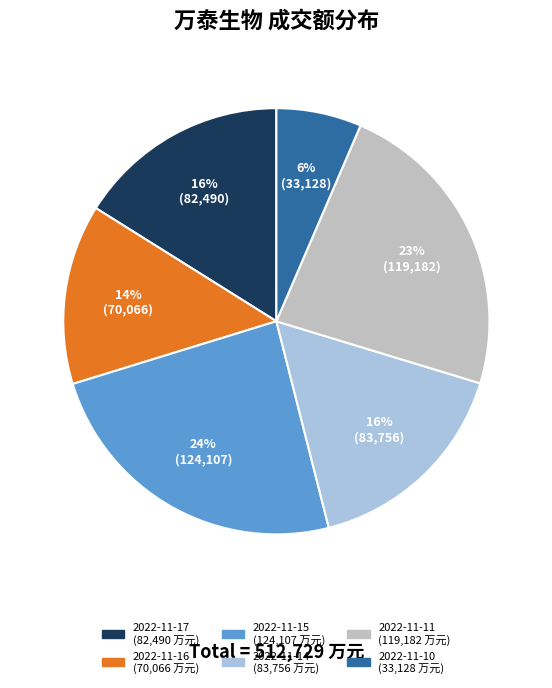

Count the number of slices in the pie.

6